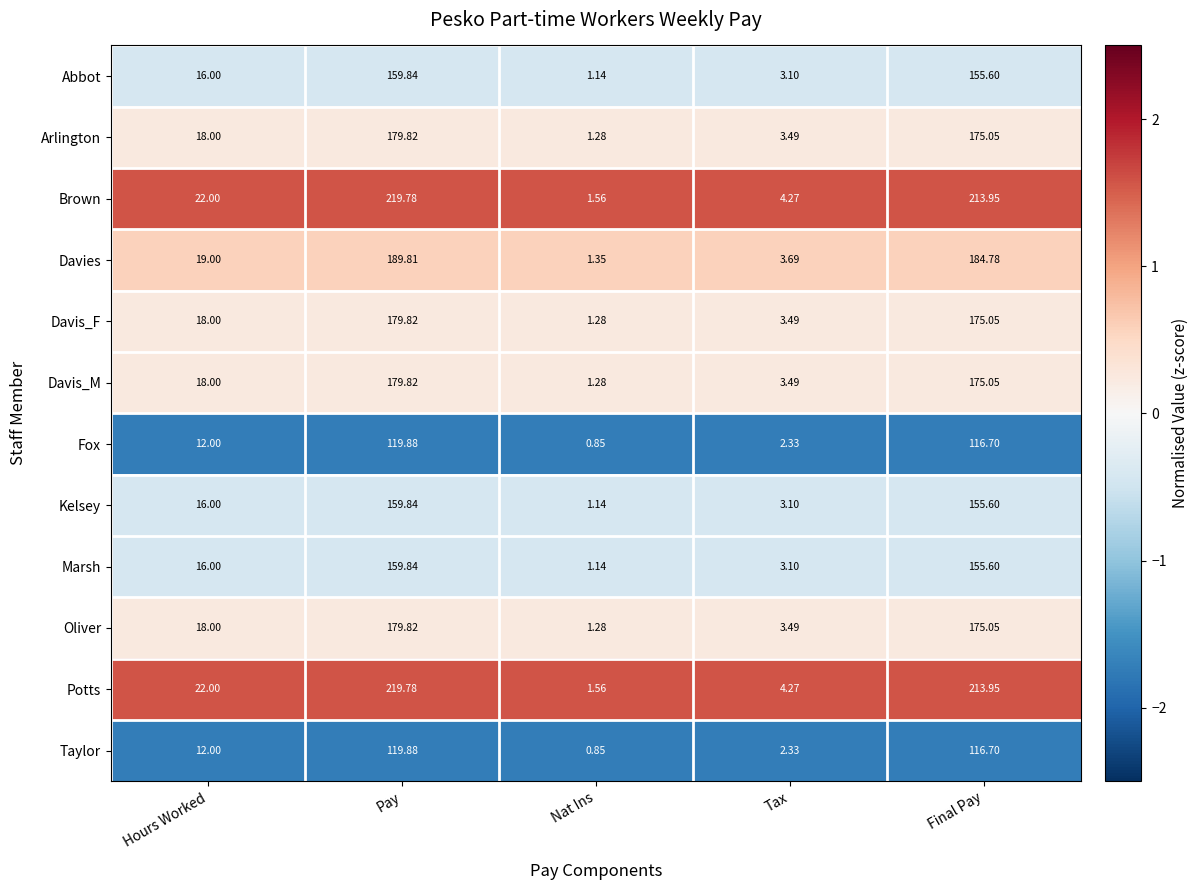

Rank the categories by Arlington value from lowest to highest.

Nat Ins, Tax, Hours Worked, Final Pay, Pay